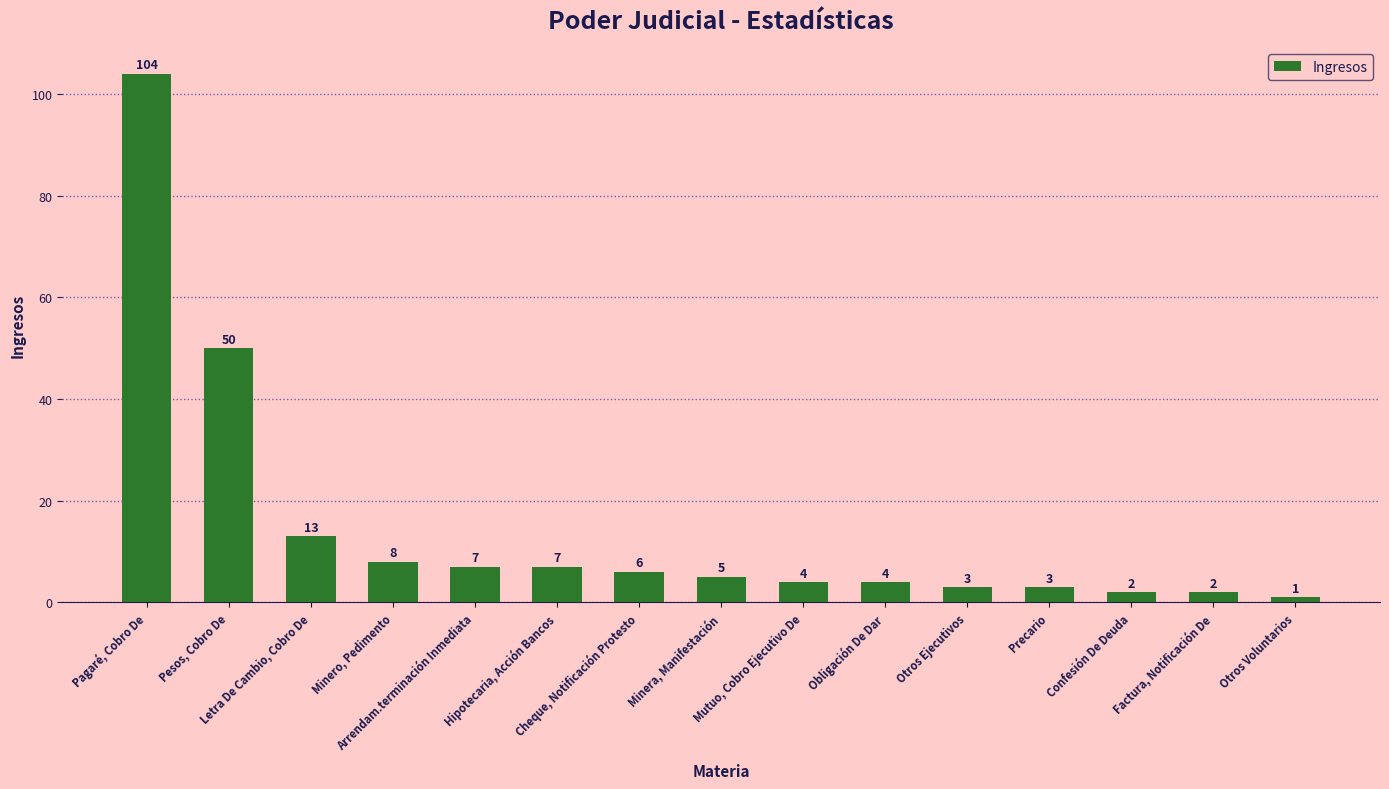

What is the change in value from Arrendam.terminación Inmediata to Otros Voluntarios?

-6